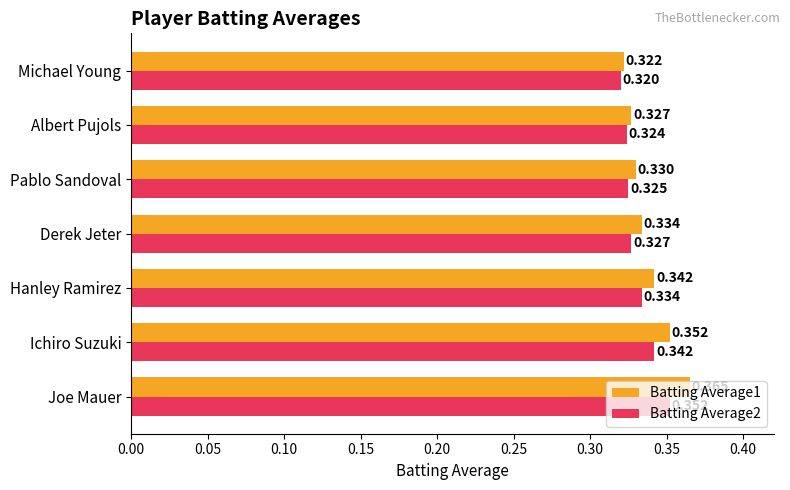

Which category has the lowest value across all series?

Michael Young